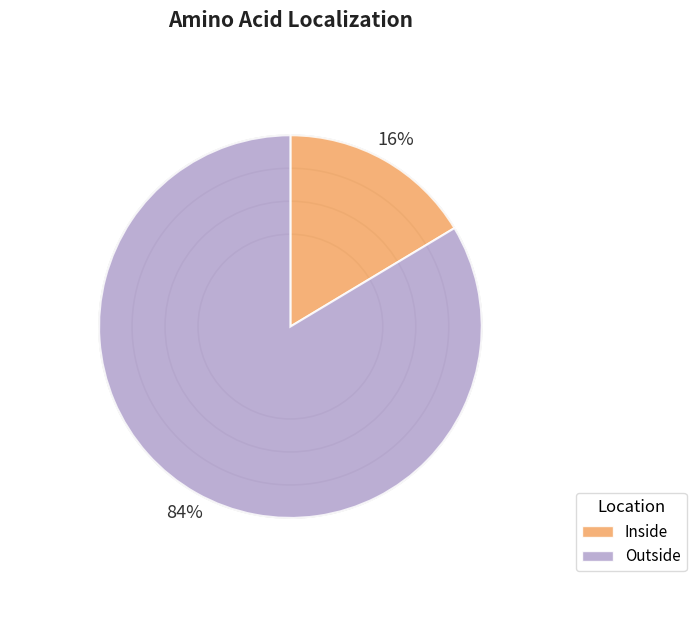

Combined, do Outside and Inside account for over 50%?

Yes